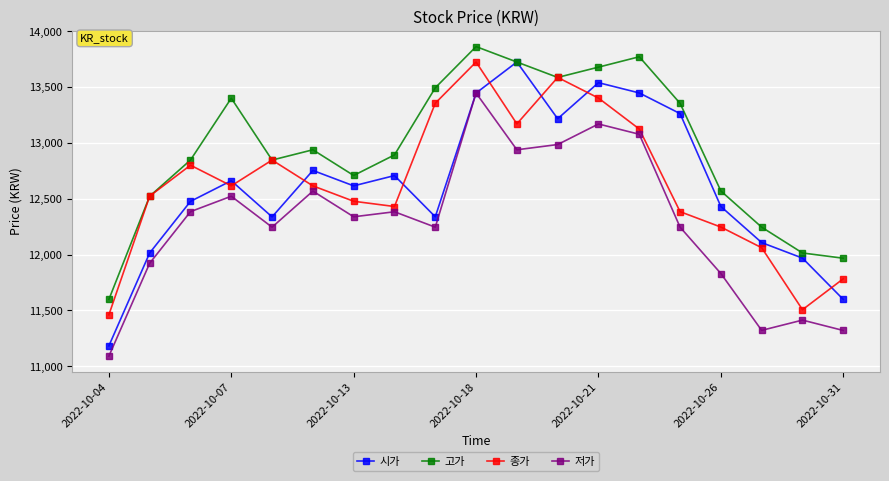

How many interior local peaks does the 시가 series have?

5